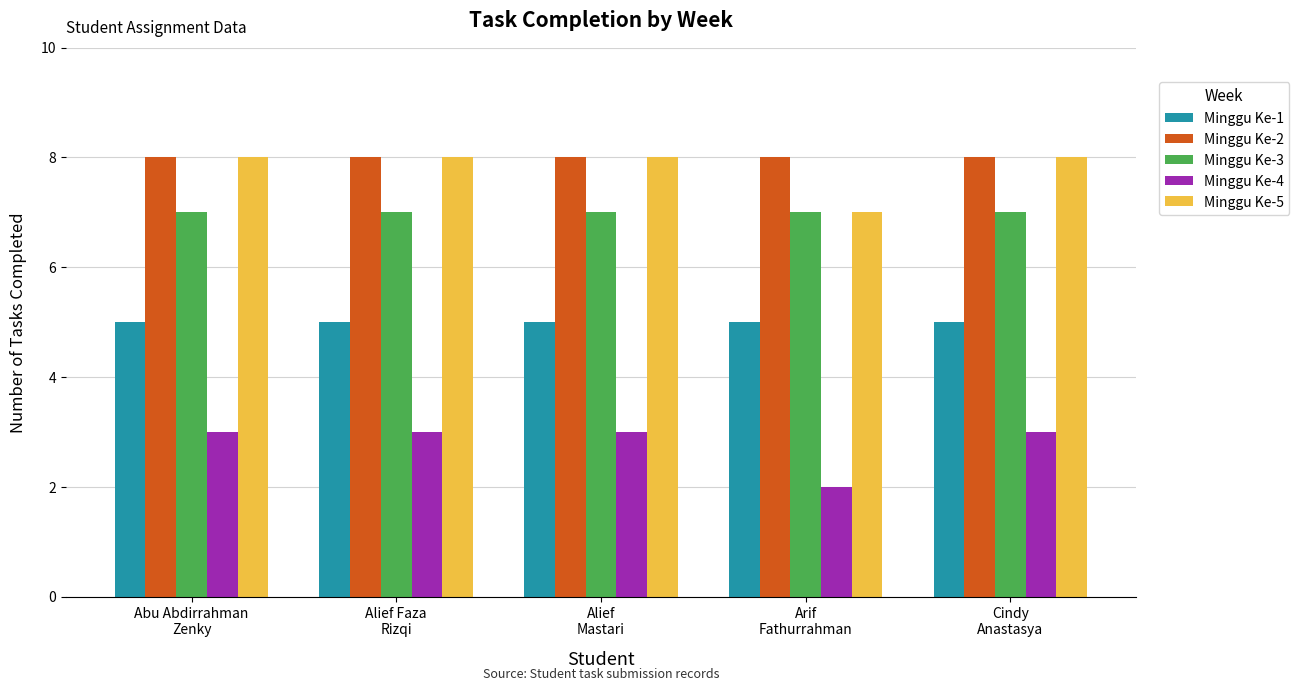

What position from the right is Abu Abdirrahman
Zenky?

5